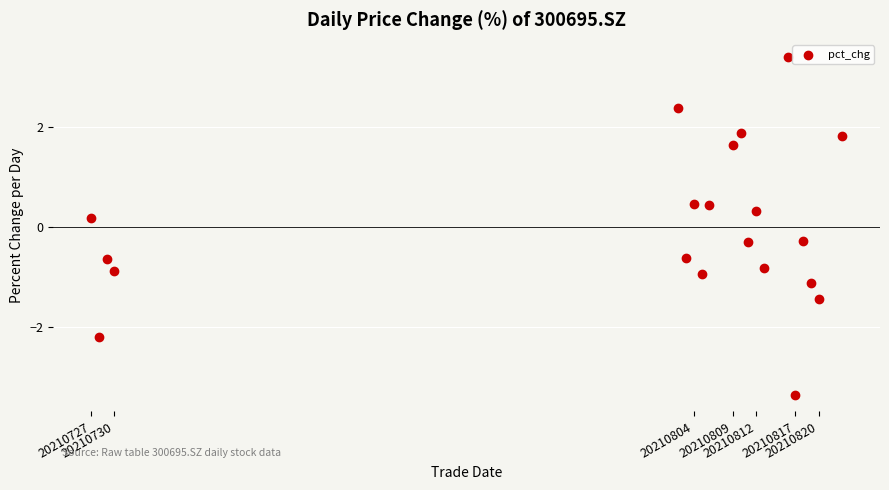

What is the range of X values (max minus min)?

96.0